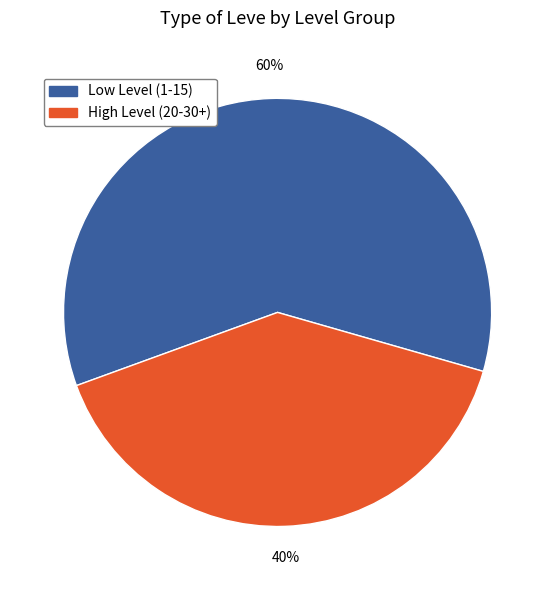

How many slices are in this pie chart?

2